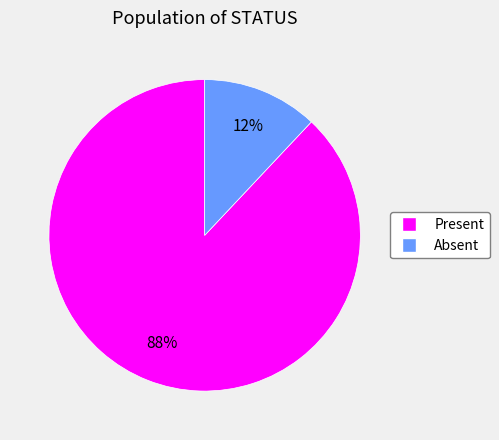

Count the number of slices in the pie.

2